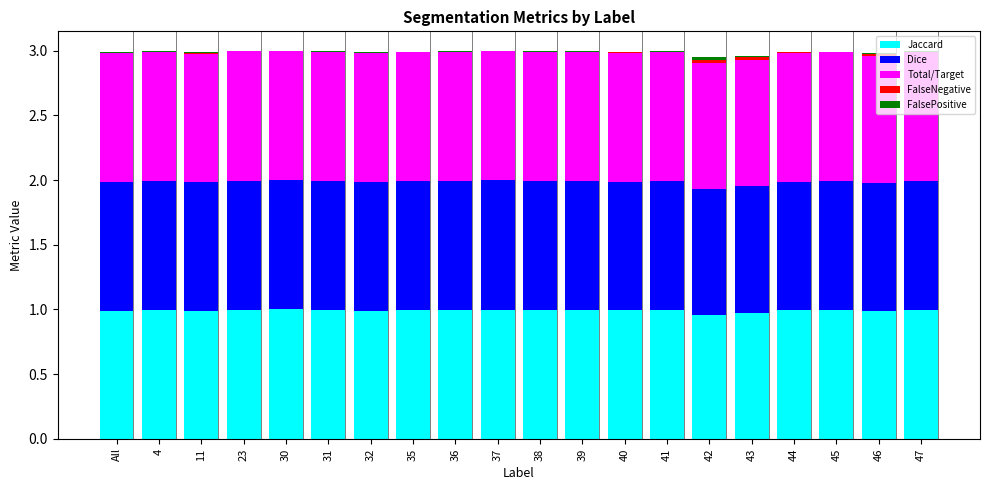

The value of Jaccard at 11 is 0.7. True or false?

False